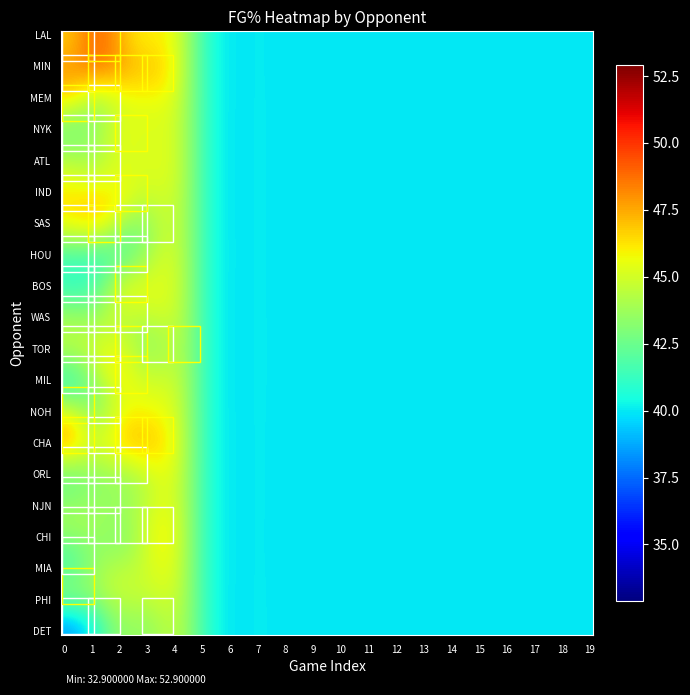

Reading left to right, transcribe all the data shown in this chart.

DET: 0=32.9	1=36.5	2=0.0	3=39.7	4=0.0	5=0.0	6=0.0	7=0.0	8=0.0	9=0.0	10=0.0	11=0.0	12=0.0	13=0.0	14=0.0	15=0.0	16=0.0	17=0.0	18=0.0	19=0.0
PHI: 0=48.7	1=0.0	2=0.0	3=0.0	4=0.0	5=0.0	6=0.0	7=0.0	8=0.0	9=0.0	10=0.0	11=0.0	12=0.0	13=0.0	14=0.0	15=0.0	16=0.0	17=0.0	18=0.0	19=0.0
MIA: 0=37.8	1=0.0	2=0.0	3=0.0	4=0.0	5=0.0	6=0.0	7=0.0	8=0.0	9=0.0	10=0.0	11=0.0	12=0.0	13=0.0	14=0.0	15=0.0	16=0.0	17=0.0	18=0.0	19=0.0
CHI: 0=42.7	1=45.8	2=39.3	3=46.3	4=0.0	5=0.0	6=0.0	7=0.0	8=0.0	9=0.0	10=0.0	11=0.0	12=0.0	13=0.0	14=0.0	15=0.0	16=0.0	17=0.0	18=0.0	19=0.0
NJN: 0=45.0	1=43.2	2=0.0	3=0.0	4=0.0	5=0.0	6=0.0	7=0.0	8=0.0	9=0.0	10=0.0	11=0.0	12=0.0	13=0.0	14=0.0	15=0.0	16=0.0	17=0.0	18=0.0	19=0.0
ORL: 0=38.6	1=43.8	2=40.7	3=0.0	4=0.0	5=0.0	6=0.0	7=0.0	8=0.0	9=0.0	10=0.0	11=0.0	12=0.0	13=0.0	14=0.0	15=0.0	16=0.0	17=0.0	18=0.0	19=0.0
CHA: 0=52.9	1=42.7	2=51.3	3=47.3	4=0.0	5=0.0	6=0.0	7=0.0	8=0.0	9=0.0	10=0.0	11=0.0	12=0.0	13=0.0	14=0.0	15=0.0	16=0.0	17=0.0	18=0.0	19=0.0
NOH: 0=50.0	1=38.5	2=0.0	3=0.0	4=0.0	5=0.0	6=0.0	7=0.0	8=0.0	9=0.0	10=0.0	11=0.0	12=0.0	13=0.0	14=0.0	15=0.0	16=0.0	17=0.0	18=0.0	19=0.0
MIL: 0=37.4	1=42.0	2=49.4	3=0.0	4=0.0	5=0.0	6=0.0	7=0.0	8=0.0	9=0.0	10=0.0	11=0.0	12=0.0	13=0.0	14=0.0	15=0.0	16=0.0	17=0.0	18=0.0	19=0.0
TOR: 0=46.8	1=44.7	2=48.1	3=38.8	4=47.3	5=0.0	6=0.0	7=0.0	8=0.0	9=0.0	10=0.0	11=0.0	12=0.0	13=0.0	14=0.0	15=0.0	16=0.0	17=0.0	18=0.0	19=0.0
WAS: 0=44.4	1=42.0	2=44.7	3=0.0	4=0.0	5=0.0	6=0.0	7=0.0	8=0.0	9=0.0	10=0.0	11=0.0	12=0.0	13=0.0	14=0.0	15=0.0	16=0.0	17=0.0	18=0.0	19=0.0
BOS: 0=43.2	1=38.3	2=50.6	3=0.0	4=0.0	5=0.0	6=0.0	7=0.0	8=0.0	9=0.0	10=0.0	11=0.0	12=0.0	13=0.0	14=0.0	15=0.0	16=0.0	17=0.0	18=0.0	19=0.0
HOU: 0=40.7	1=39.7	2=38.8	3=0.0	4=0.0	5=0.0	6=0.0	7=0.0	8=0.0	9=0.0	10=0.0	11=0.0	12=0.0	13=0.0	14=0.0	15=0.0	16=0.0	17=0.0	18=0.0	19=0.0
SAS: 0=45.0	1=51.3	2=44.2	3=41.3	4=0.0	5=0.0	6=0.0	7=0.0	8=0.0	9=0.0	10=0.0	11=0.0	12=0.0	13=0.0	14=0.0	15=0.0	16=0.0	17=0.0	18=0.0	19=0.0
IND: 0=46.8	1=44.4	2=48.1	3=0.0	4=0.0	5=0.0	6=0.0	7=0.0	8=0.0	9=0.0	10=0.0	11=0.0	12=0.0	13=0.0	14=0.0	15=0.0	16=0.0	17=0.0	18=0.0	19=0.0
ATL: 0=46.6	1=41.7	2=0.0	3=0.0	4=0.0	5=0.0	6=0.0	7=0.0	8=0.0	9=0.0	10=0.0	11=0.0	12=0.0	13=0.0	14=0.0	15=0.0	16=0.0	17=0.0	18=0.0	19=0.0
NYK: 0=40.7	1=42.6	2=48.2	3=0.0	4=0.0	5=0.0	6=0.0	7=0.0	8=0.0	9=0.0	10=0.0	11=0.0	12=0.0	13=0.0	14=0.0	15=0.0	16=0.0	17=0.0	18=0.0	19=0.0
MEM: 0=51.9	1=38.6	2=0.0	3=0.0	4=0.0	5=0.0	6=0.0	7=0.0	8=0.0	9=0.0	10=0.0	11=0.0	12=0.0	13=0.0	14=0.0	15=0.0	16=0.0	17=0.0	18=0.0	19=0.0
MIN: 0=45.8	1=52.9	2=48.6	3=48.2	4=0.0	5=0.0	6=0.0	7=0.0	8=0.0	9=0.0	10=0.0	11=0.0	12=0.0	13=0.0	14=0.0	15=0.0	16=0.0	17=0.0	18=0.0	19=0.0
LAL: 0=44.2	1=49.4	2=0.0	3=0.0	4=0.0	5=0.0	6=0.0	7=0.0	8=0.0	9=0.0	10=0.0	11=0.0	12=0.0	13=0.0	14=0.0	15=0.0	16=0.0	17=0.0	18=0.0	19=0.0